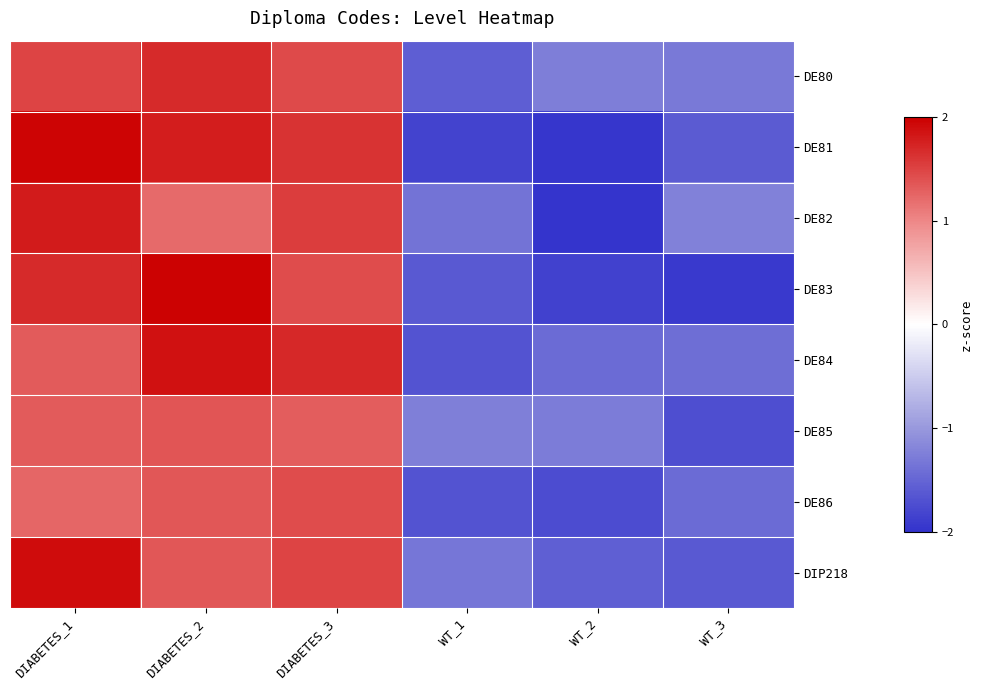

Reading left to right, list all the values displayed in this chart.

DE80: DIABETES_1=1.5	DIABETES_2=1.7	DIABETES_3=1.4	WT_1=-1.6	WT_2=-1.3	WT_3=-1.3
DE81: DIABETES_1=2.0	DIABETES_2=1.8	DIABETES_3=1.6	WT_1=-1.8	WT_2=-2.0	WT_3=-1.6
DE82: DIABETES_1=1.8	DIABETES_2=1.2	DIABETES_3=1.5	WT_1=-1.4	WT_2=-2.0	WT_3=-1.2
DE83: DIABETES_1=1.7	DIABETES_2=2.0	DIABETES_3=1.4	WT_1=-1.6	WT_2=-1.8	WT_3=-1.9
DE84: DIABETES_1=1.3	DIABETES_2=1.9	DIABETES_3=1.7	WT_1=-1.7	WT_2=-1.4	WT_3=-1.4
DE85: DIABETES_1=1.3	DIABETES_2=1.4	DIABETES_3=1.3	WT_1=-1.2	WT_2=-1.3	WT_3=-1.7
DE86: DIABETES_1=1.2	DIABETES_2=1.3	DIABETES_3=1.4	WT_1=-1.7	WT_2=-1.7	WT_3=-1.4
DIP218: DIABETES_1=1.9	DIABETES_2=1.3	DIABETES_3=1.5	WT_1=-1.3	WT_2=-1.6	WT_3=-1.6